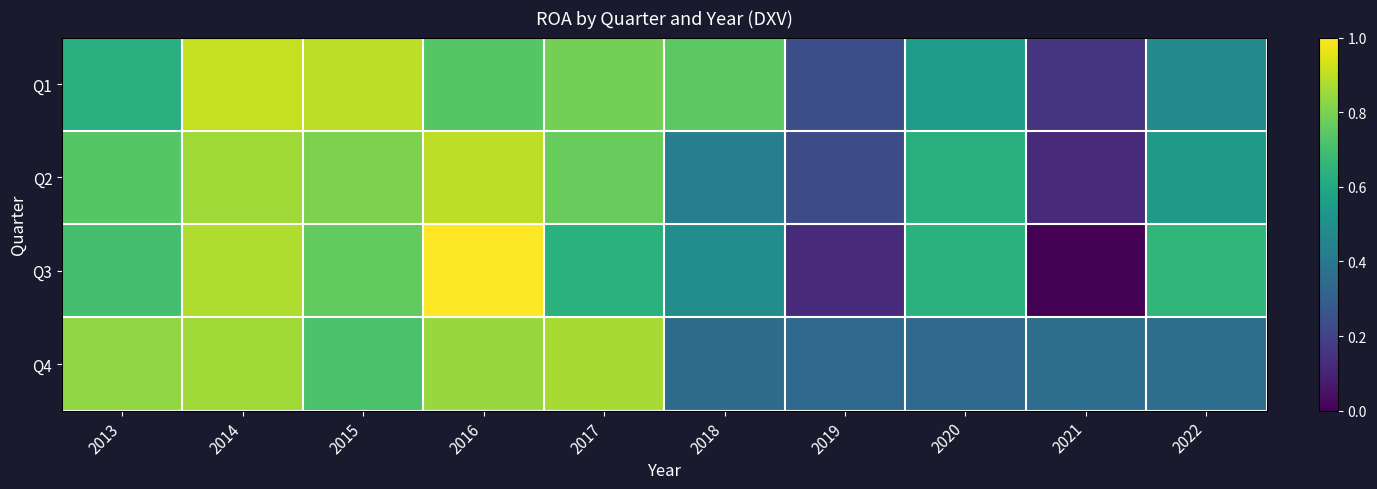

At which category is the sum across all series the highest?

2014